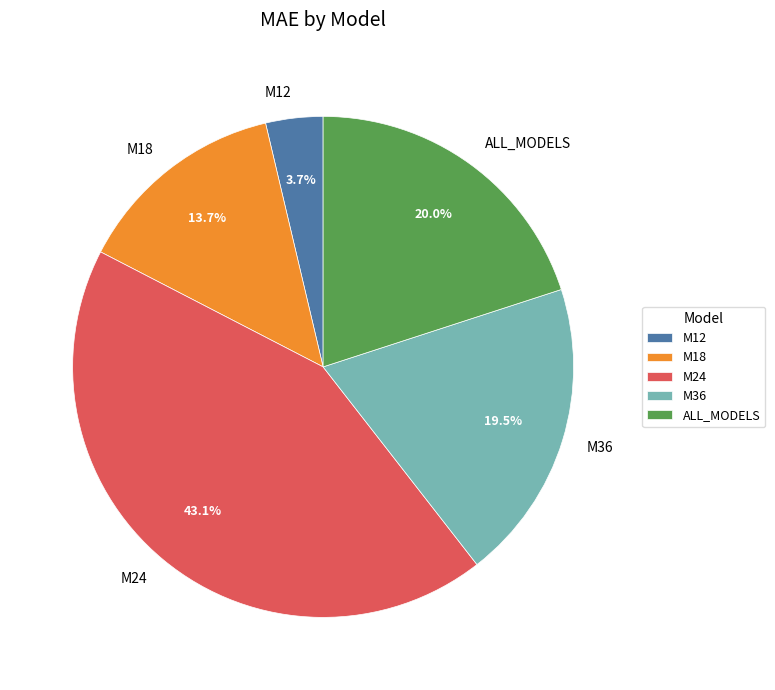

Rank the categories by value from lowest to highest.

M12, M18, M36, ALL_MODELS, M24